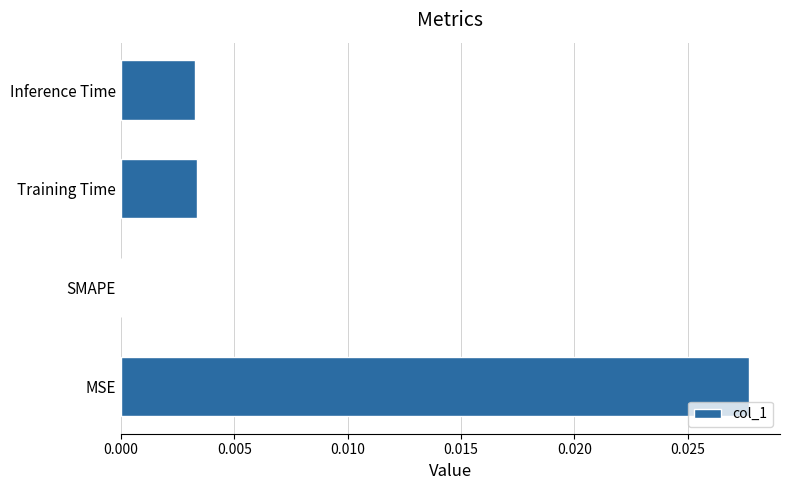

Between Inference Time and MSE, which is larger?

MSE